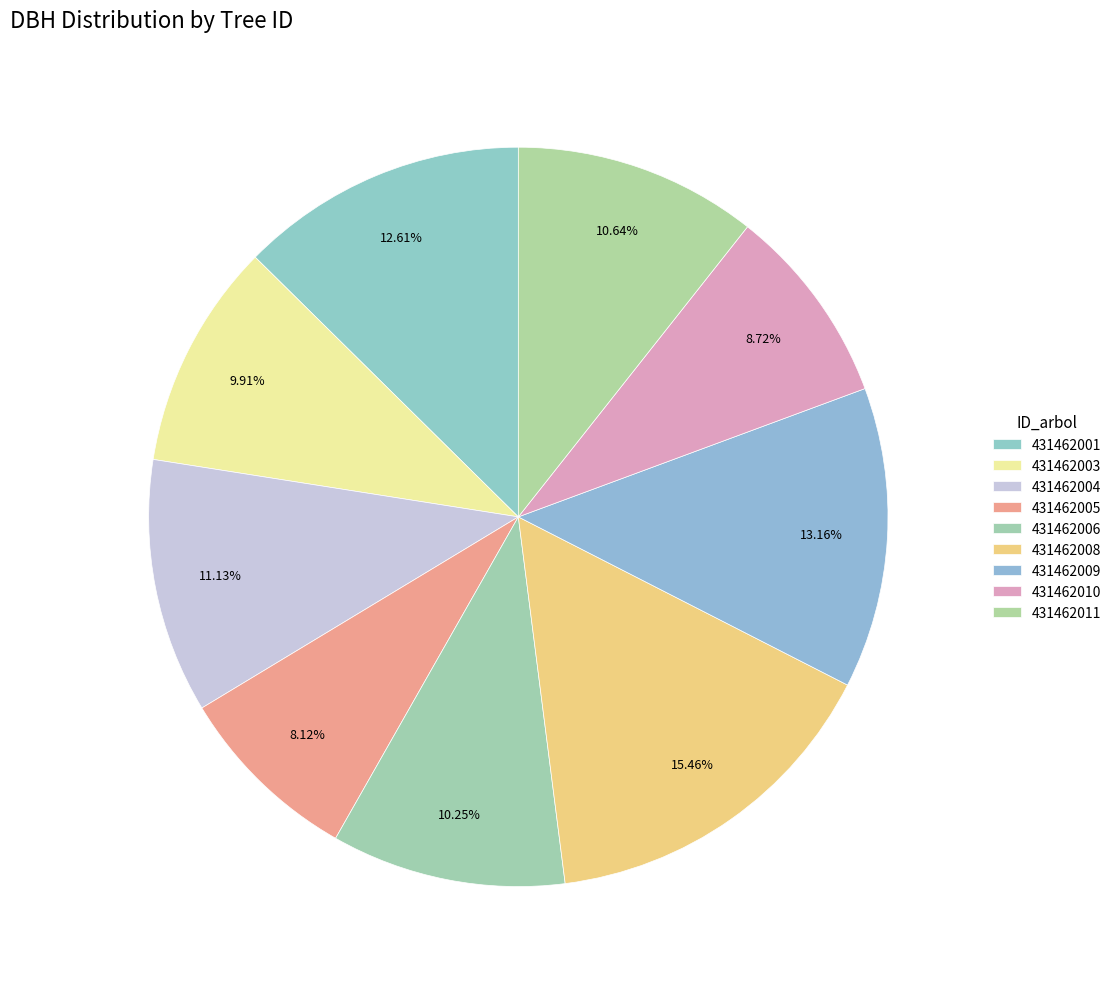

How many segments does this pie chart have?

9